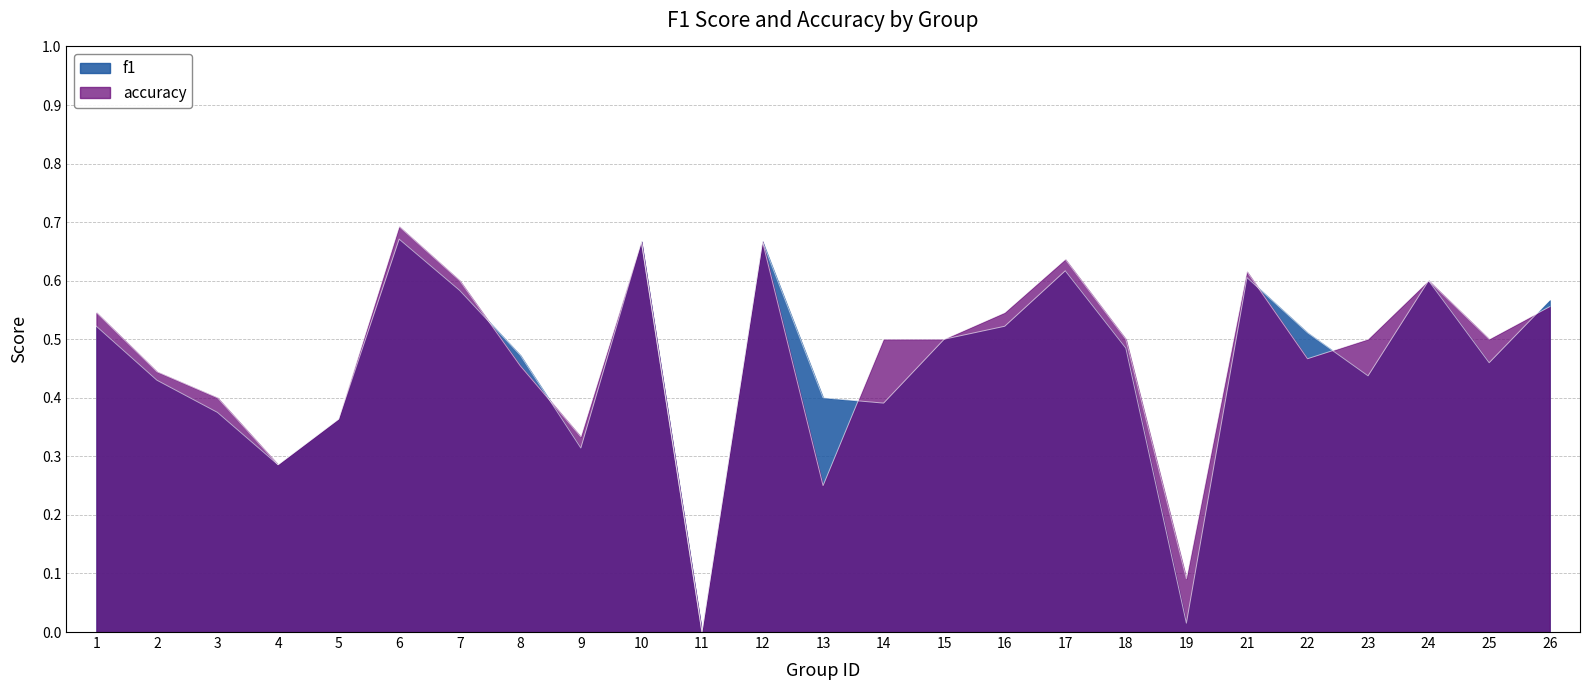

Which series has the largest range (max minus min)?

accuracy